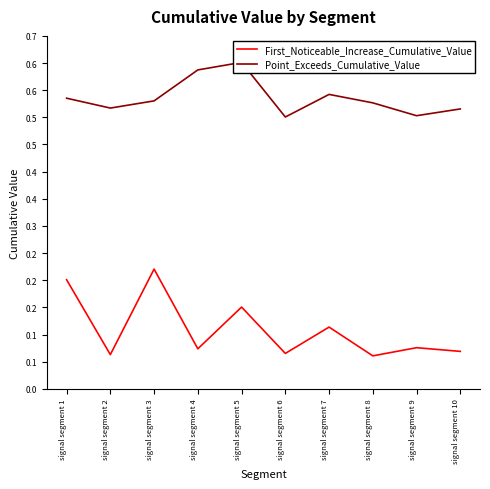

At how many categories does at least one series exceed 0?

10